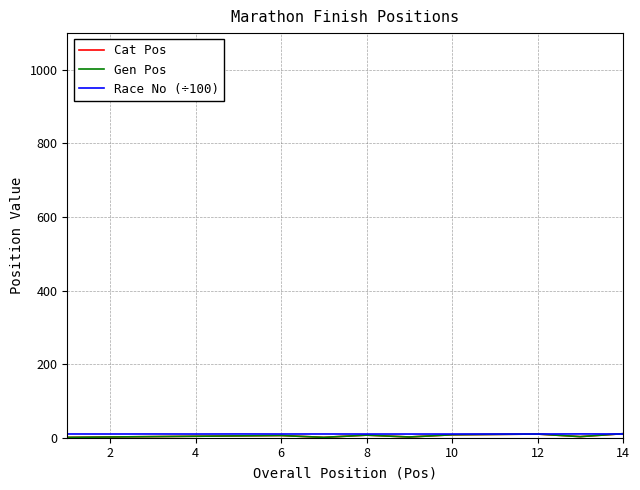

Does the chart have visible grid lines?

Yes